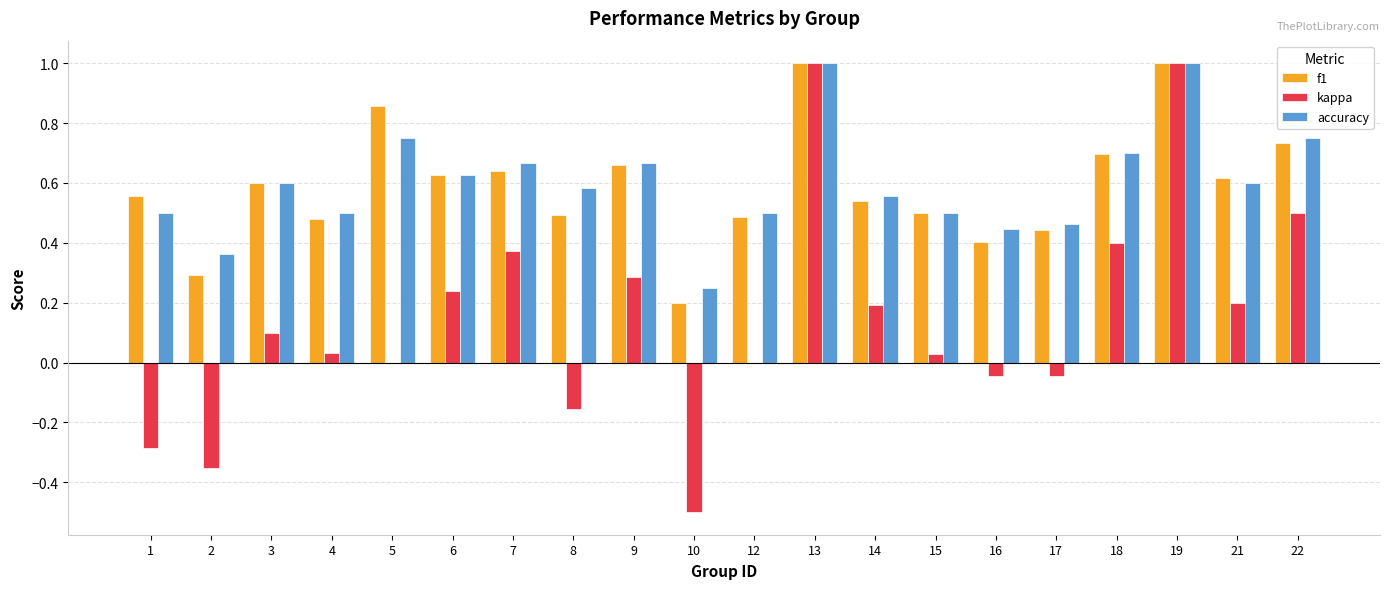

Between 3 and 8, which series saw the biggest shift?

kappa